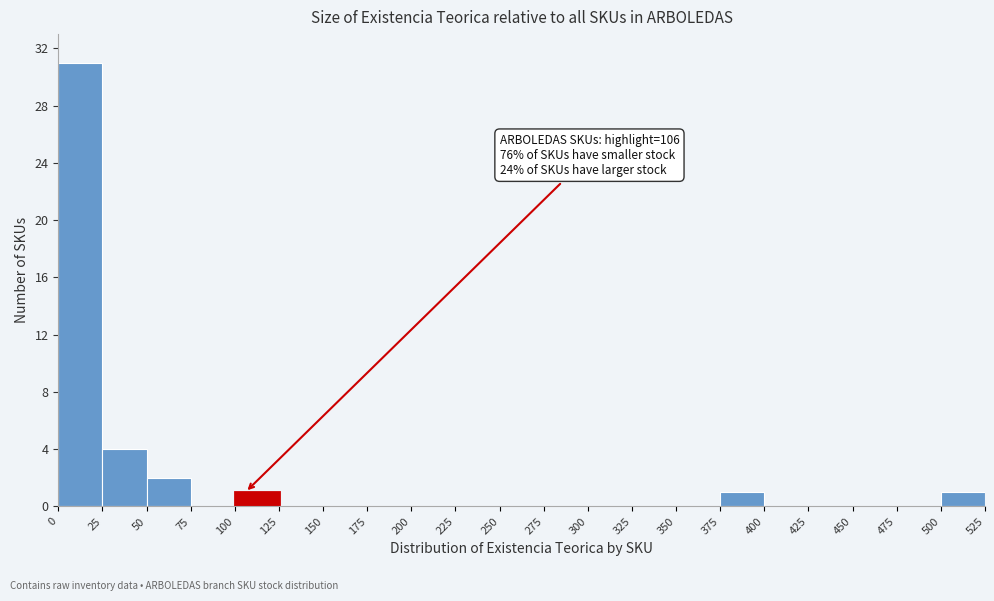

Over which range of the x-axis is the bar tallest?

0 to 25